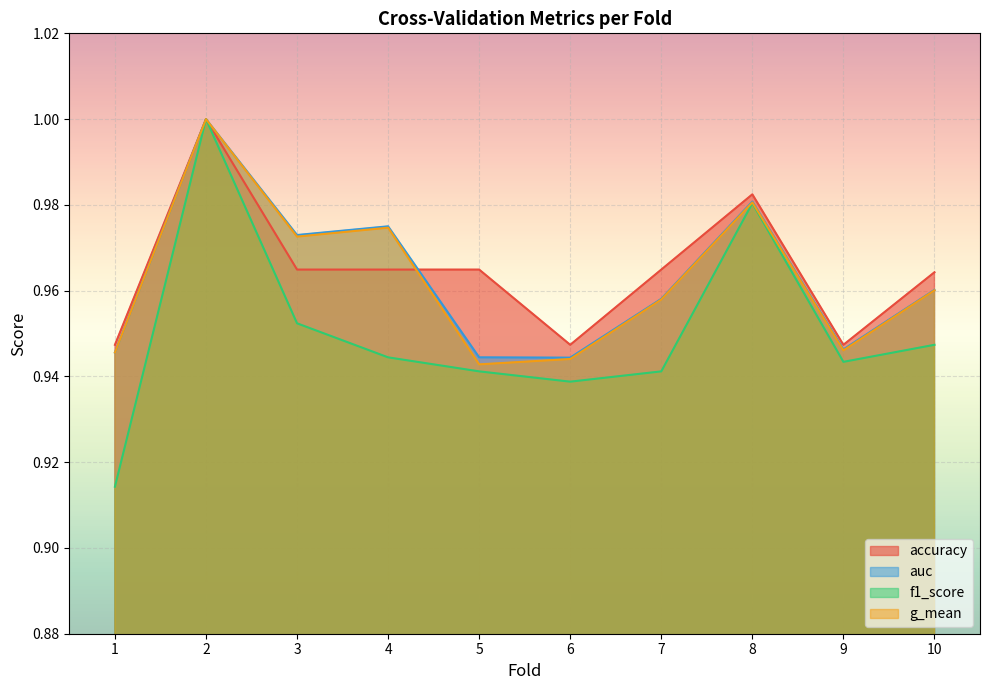

True or false: g_mean and auc cross at least once.

False